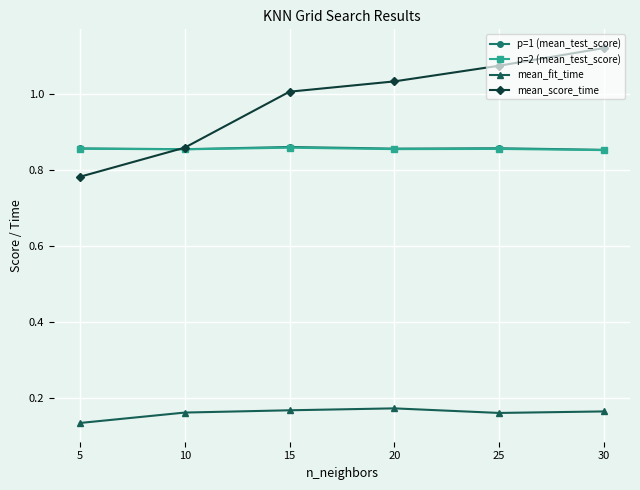

True or false: p=2 (mean_test_score) and mean_fit_time cross at least once.

False